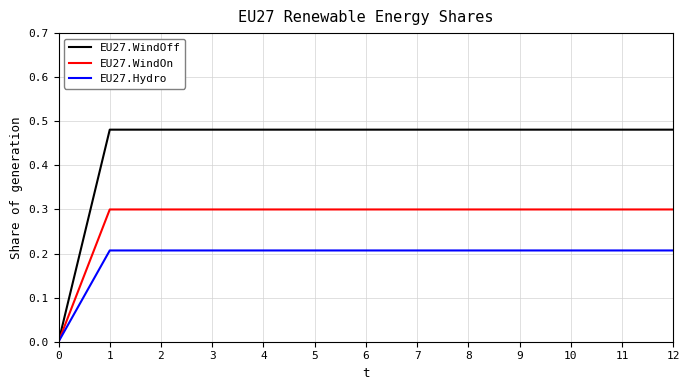

How many series are shown in this chart?

3